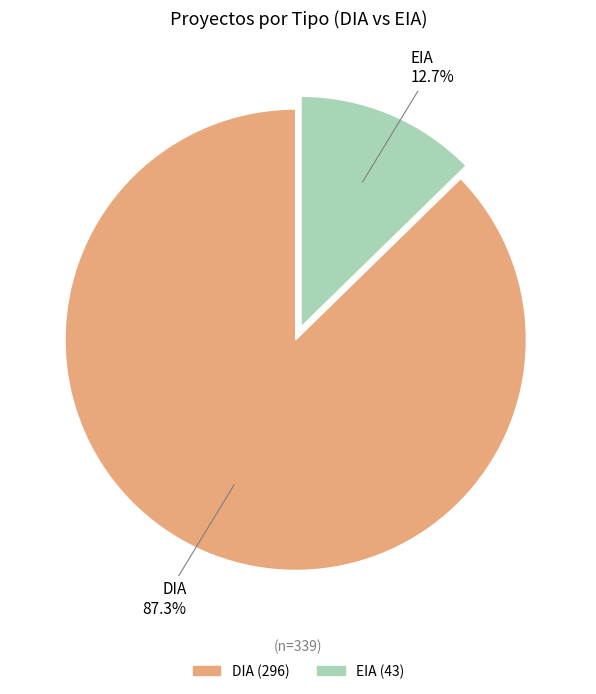

Is there any slice that represents more than half of the pie?

Yes